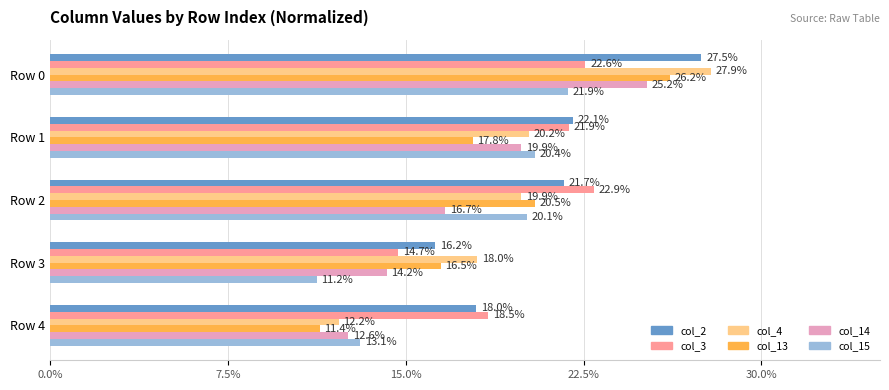

True or false: col_4 has a value of 20.2 at Row 1.

True